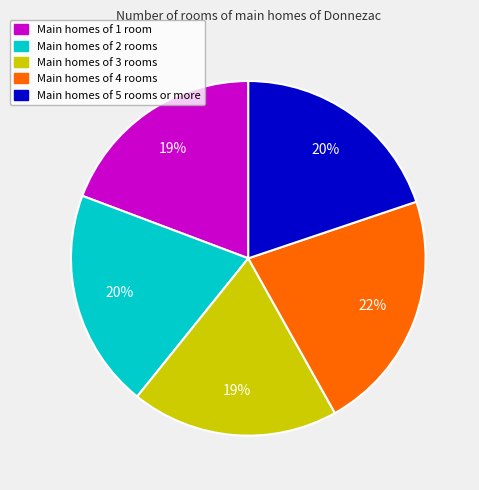

To the nearest percent, what is the average slice percentage?

20%